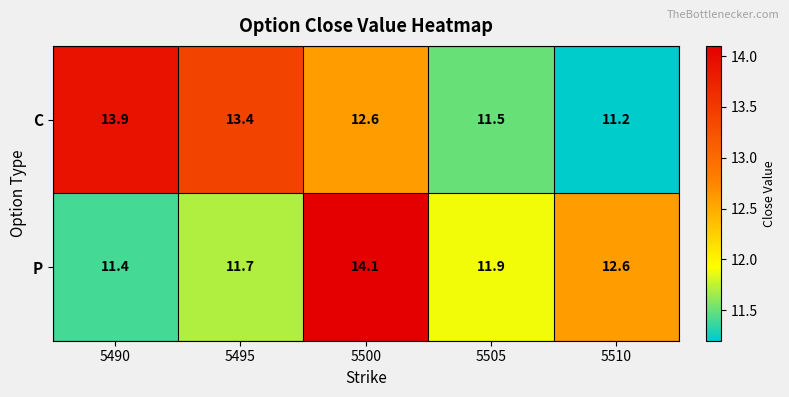

What is the difference between the highest and lowest values at 5510?

1.4